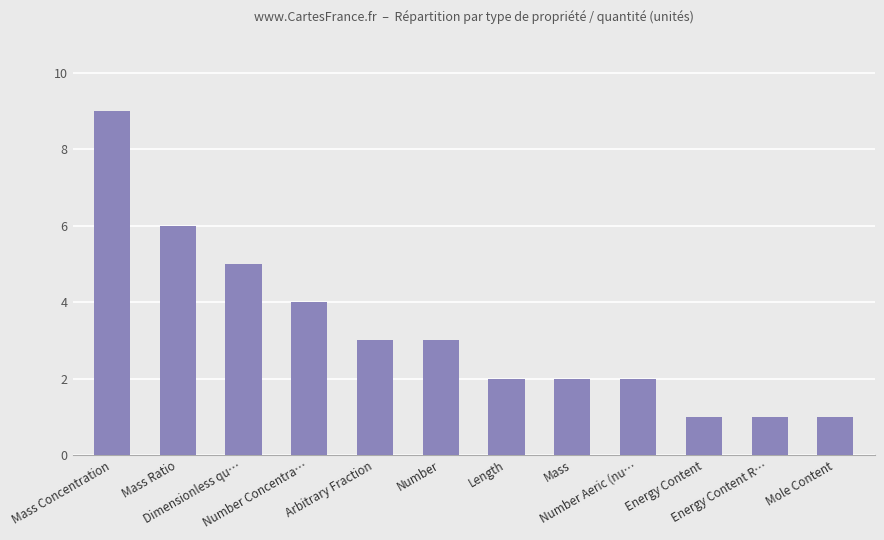

True or false: the data shows 4 at Number Concentra….

True